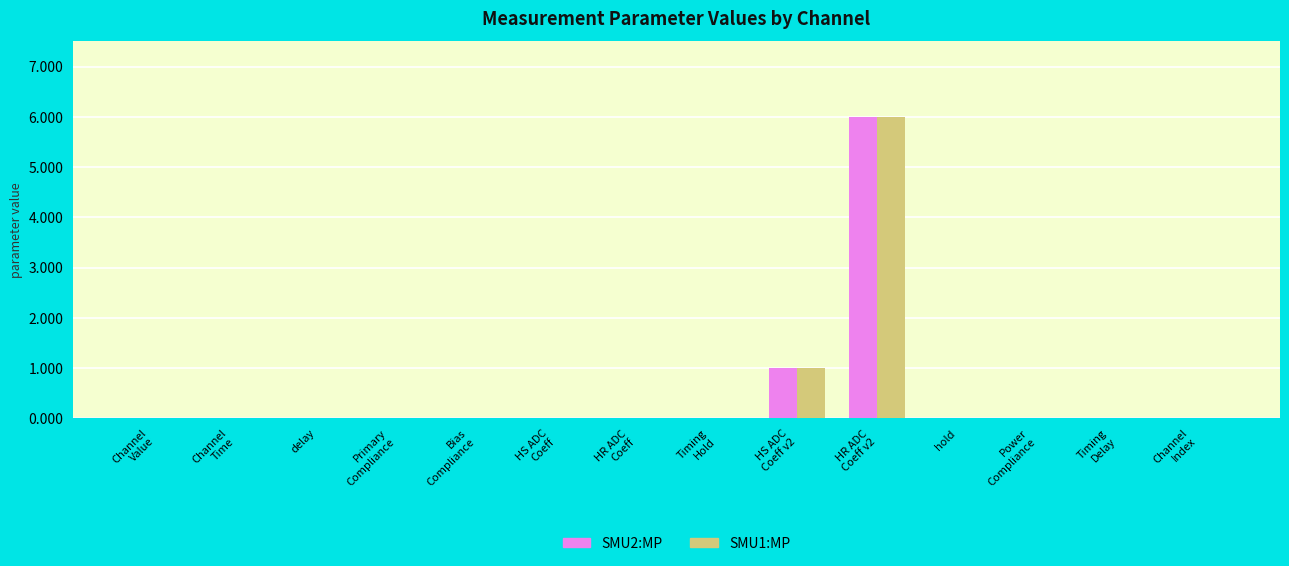

True or false: SMU1:MP has a value of 0.0 at Bias
Compliance.

True